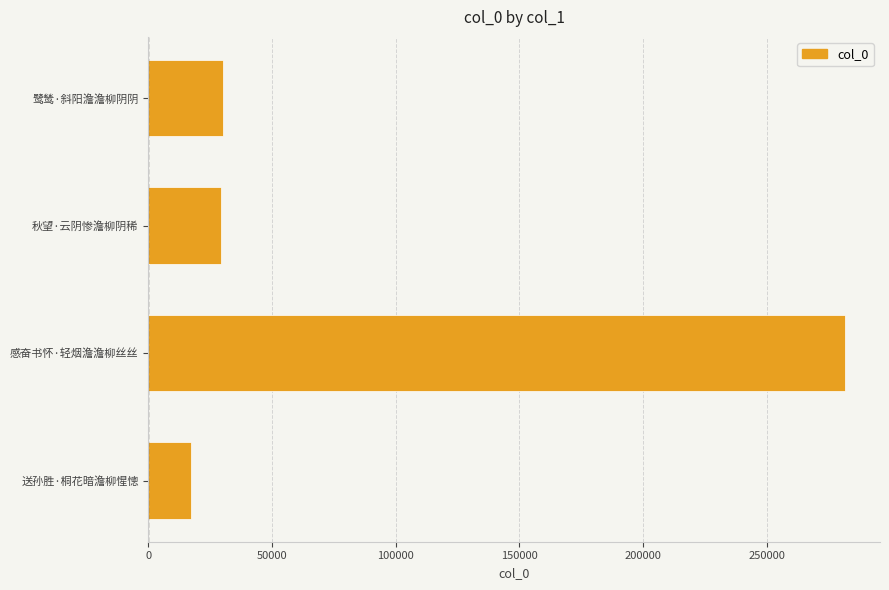

What is the difference between the second highest and minimum values?

13302